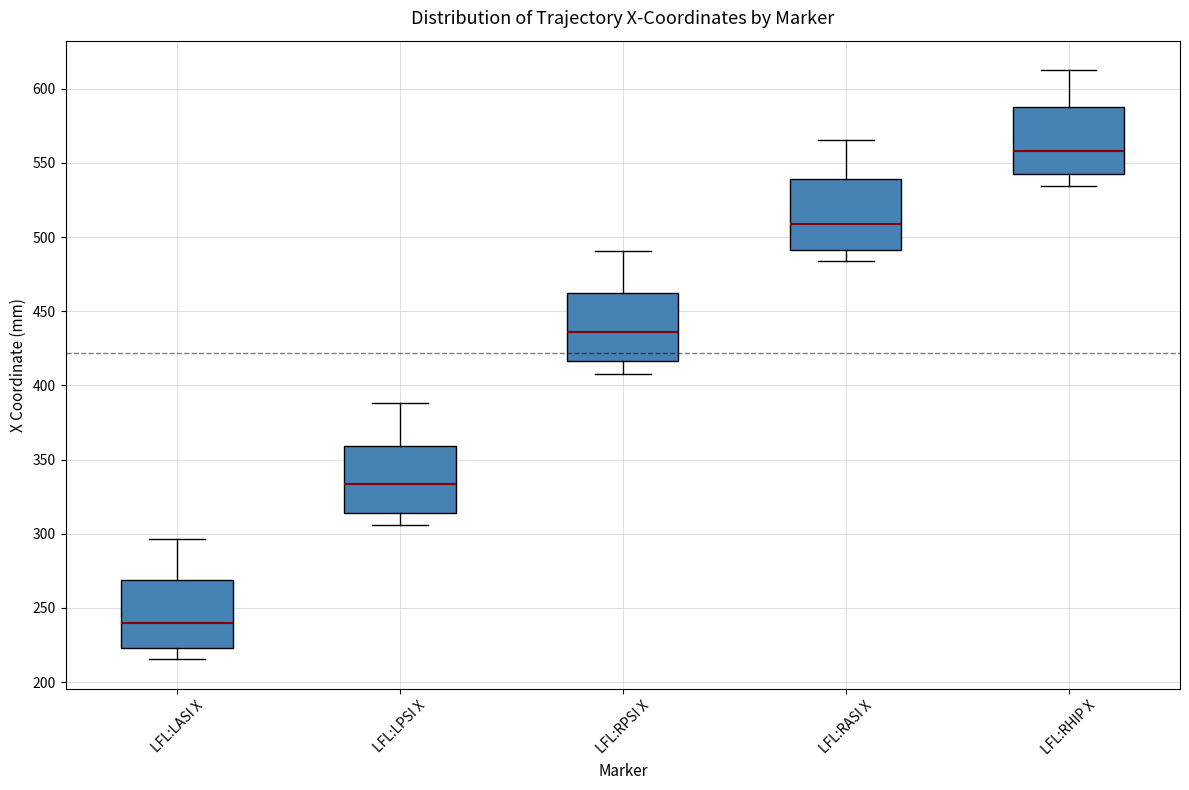

Where is the lower edge of the box for LFL:RASI X on the y-axis? The values are not printed on the chart, so give them approximately, as read against the axis.

490